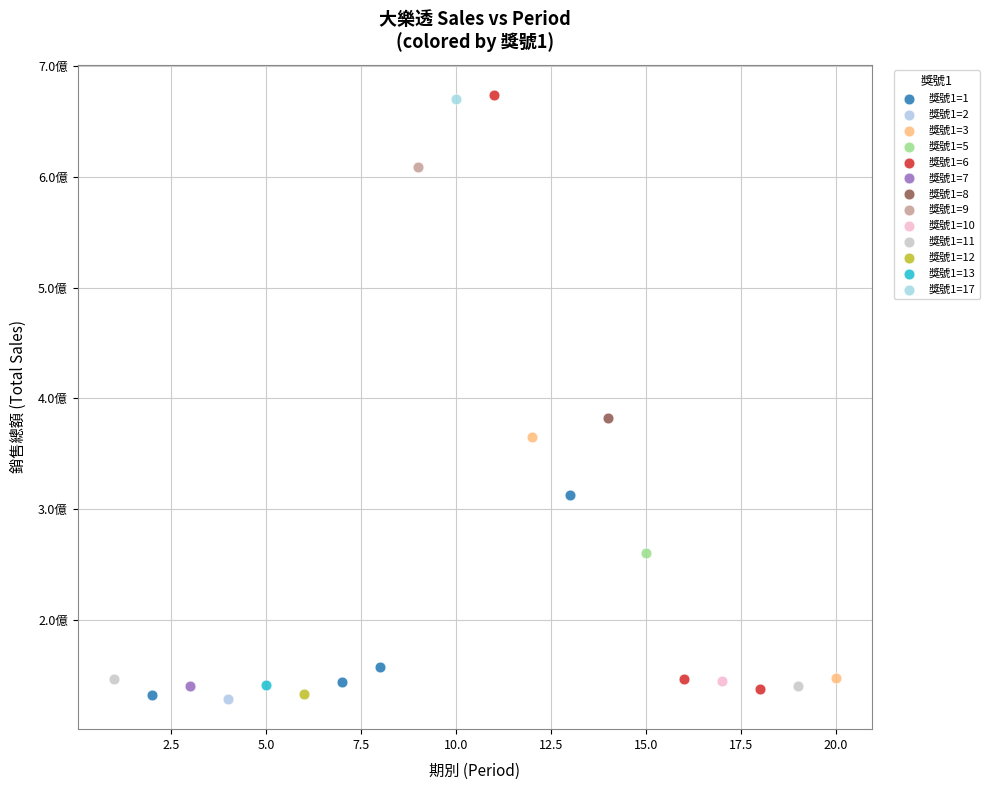

What are all the series names shown in the legend?

獎號1=1, 獎號1=2, 獎號1=3, 獎號1=5, 獎號1=6, 獎號1=7, 獎號1=8, 獎號1=9, 獎號1=10, 獎號1=11, 獎號1=12, 獎號1=13, 獎號1=17